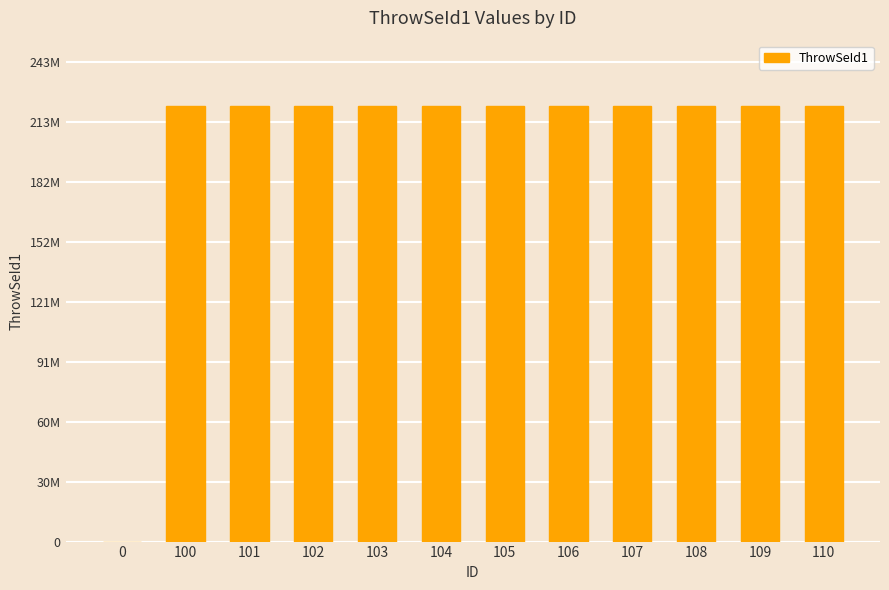

Reading right to left, list all the values displayed in this chart.

221500000	221500000	221500000	221500000	221500000	221500000	221500000	221500000	221500000	221500000	221500000	0